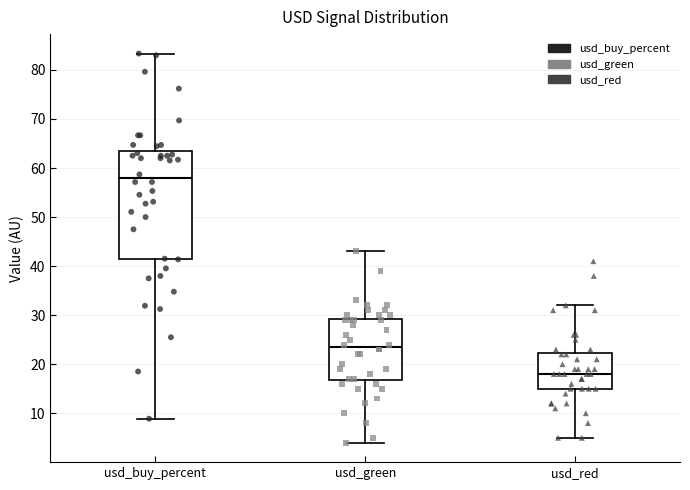

Which box's median line is the lowest?

usd_red